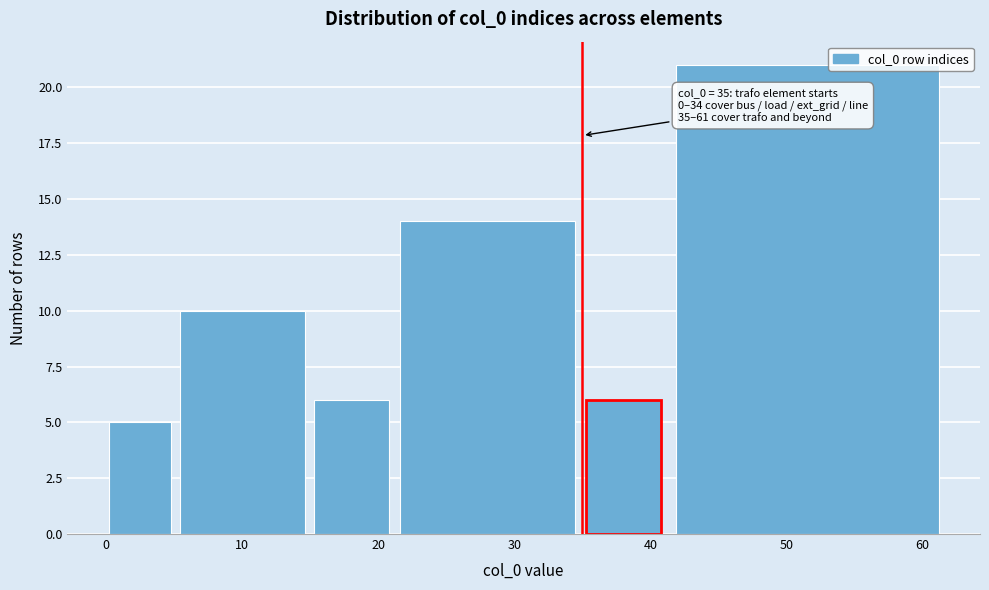

Reading right to left, what are all the values shown in this chart?

50=21	40=6	30=14	20=6	10=10	0=5